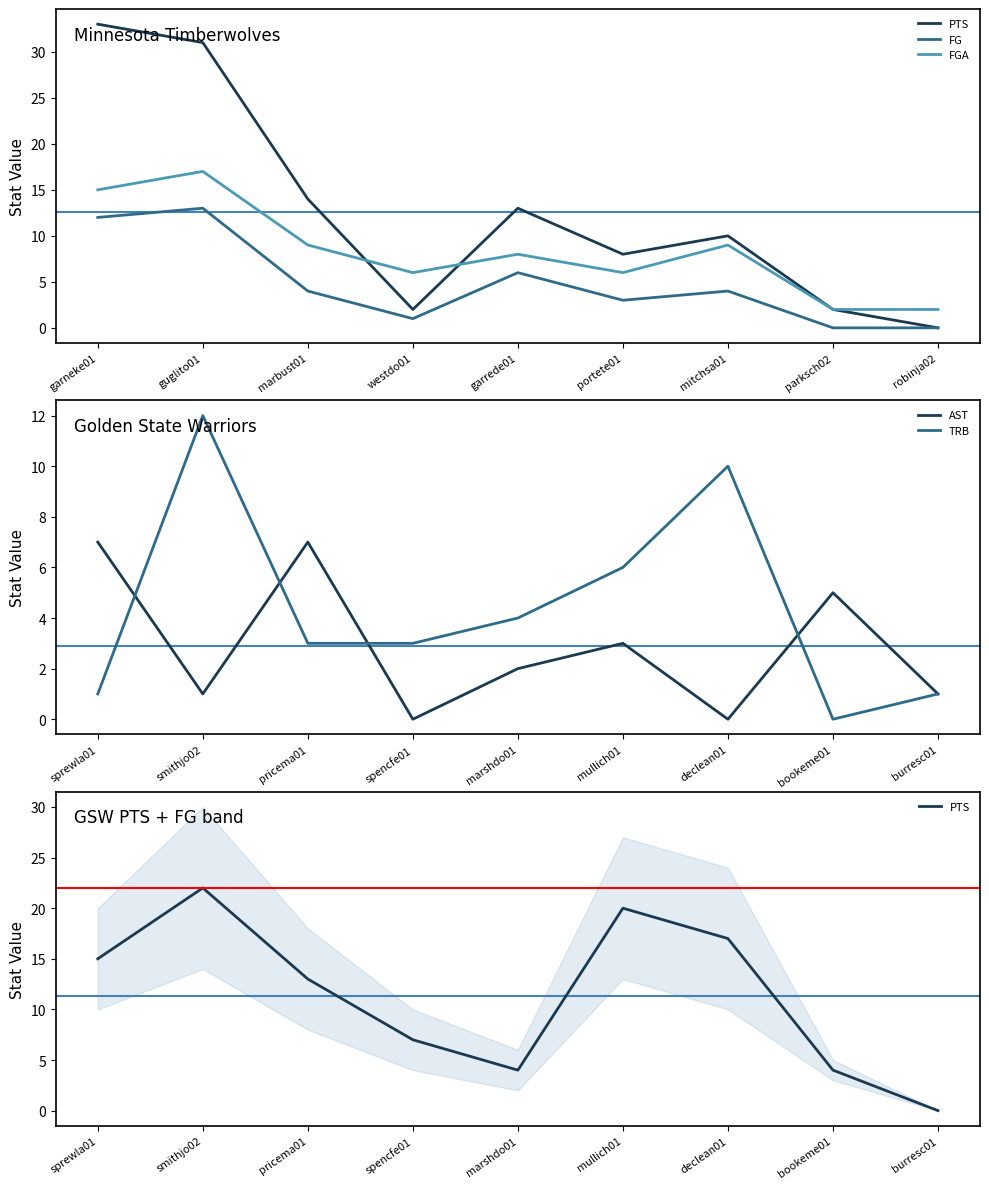

The AST series shows 5 at bookeme01. True or false?

True